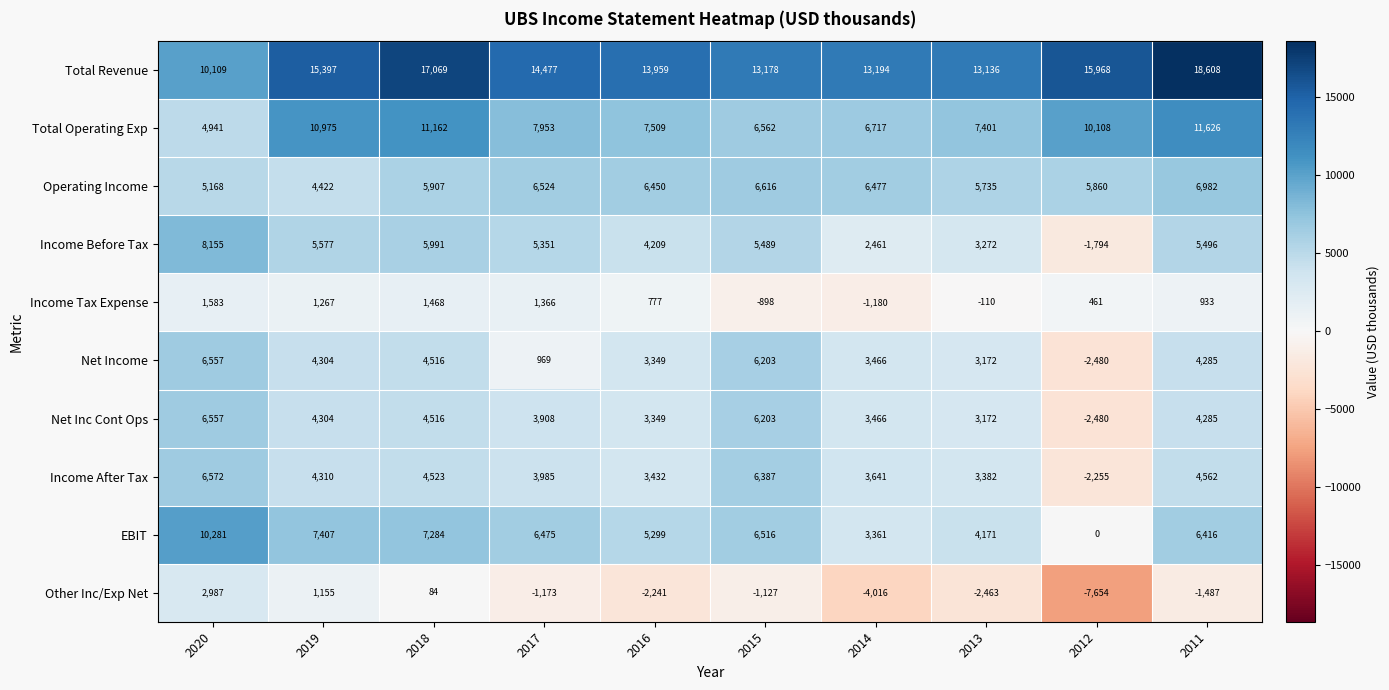

What is the maximum value for EBIT?

10281